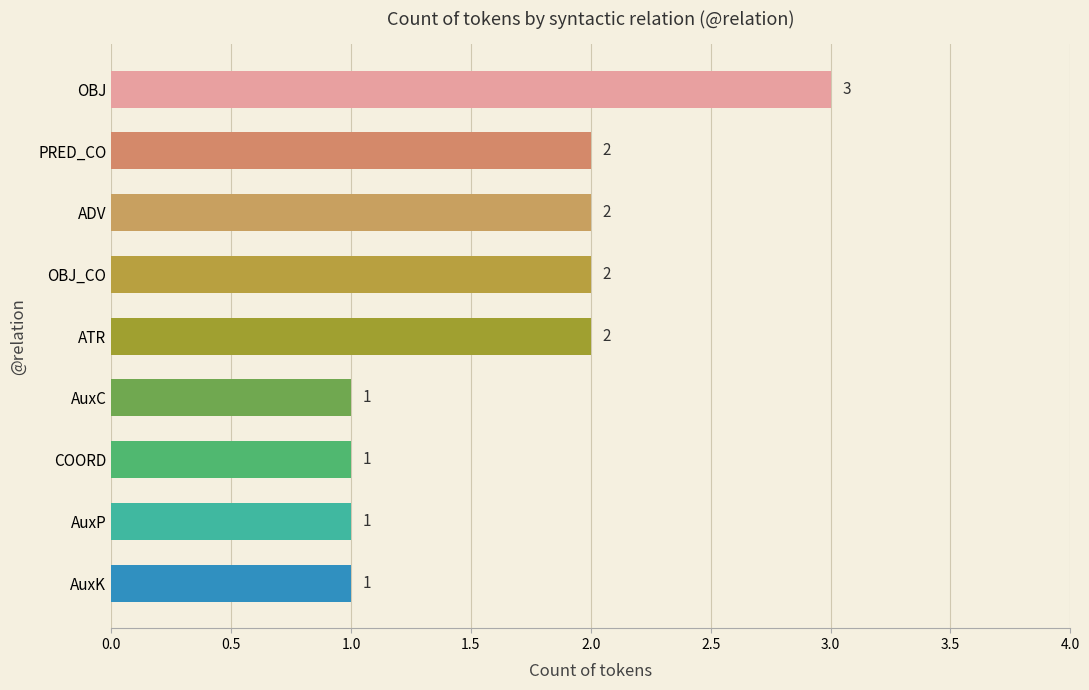

What is the sum of the values at AuxP and ADV?

3